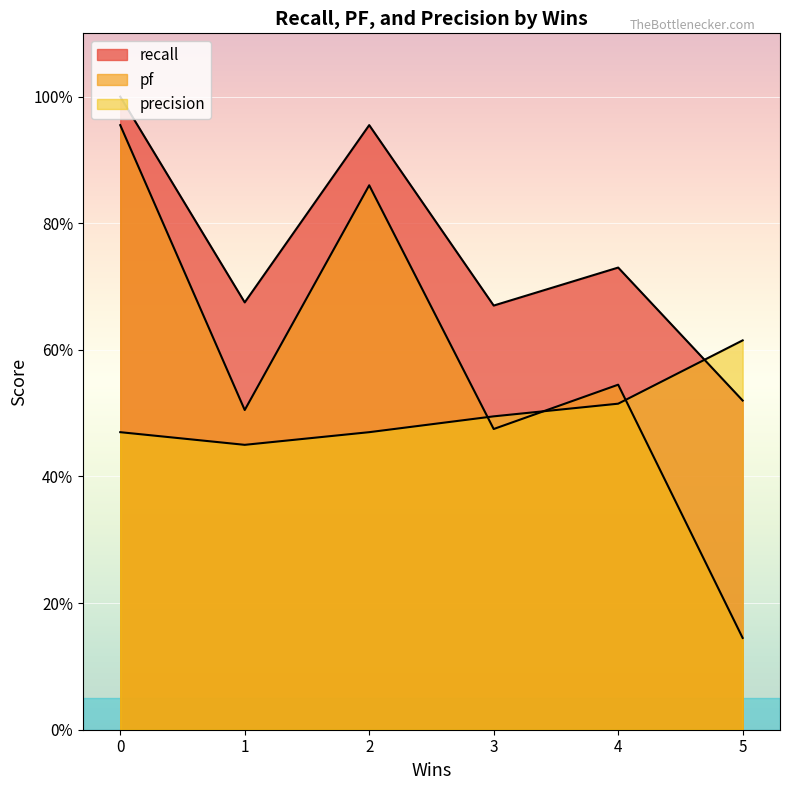

How many lines are shown in the chart?

3